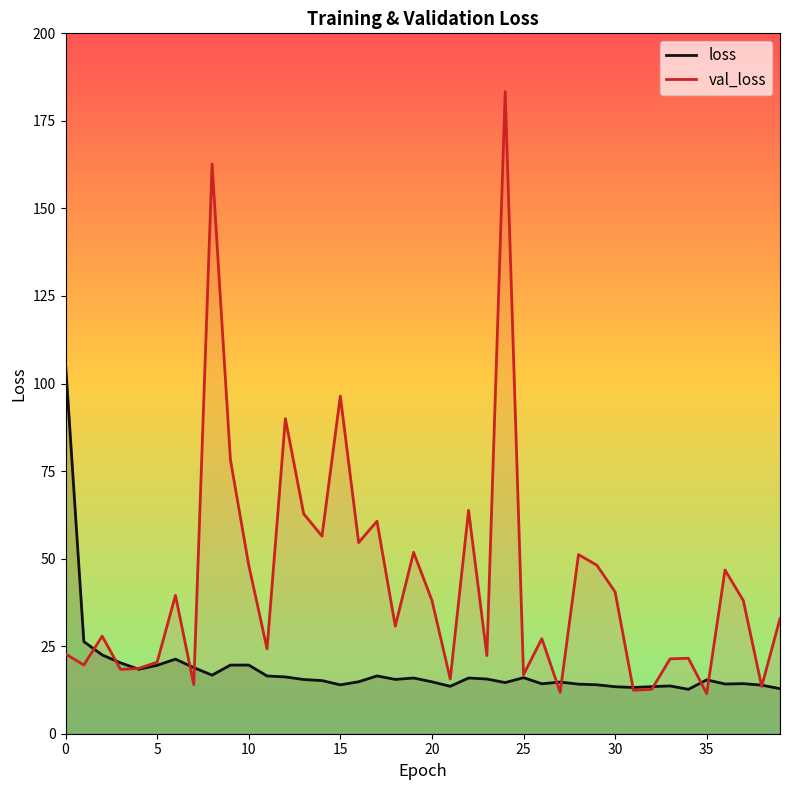

What are all the series names shown in the legend?

loss, val_loss